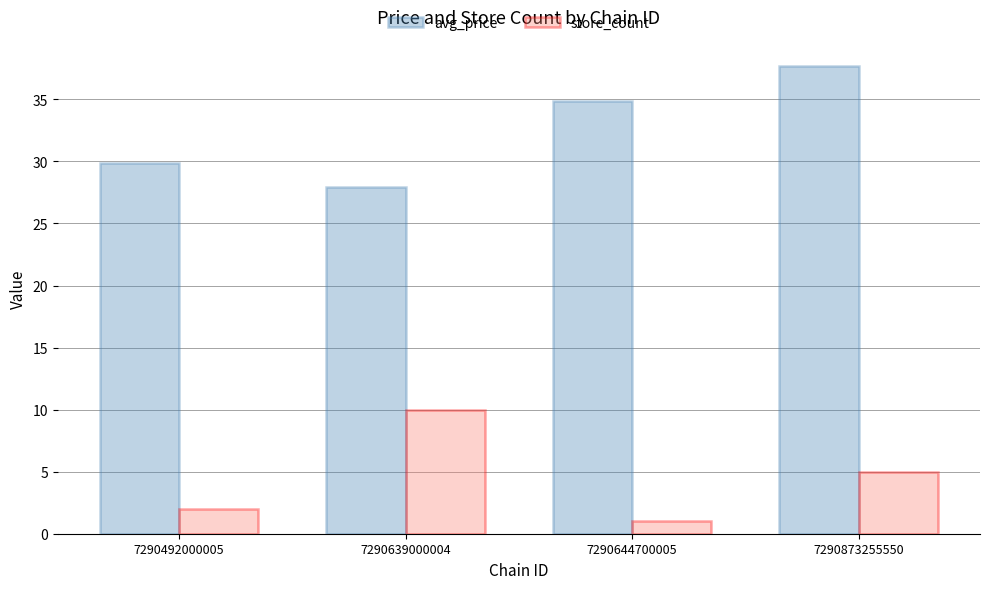

How many series are shown in this chart?

2